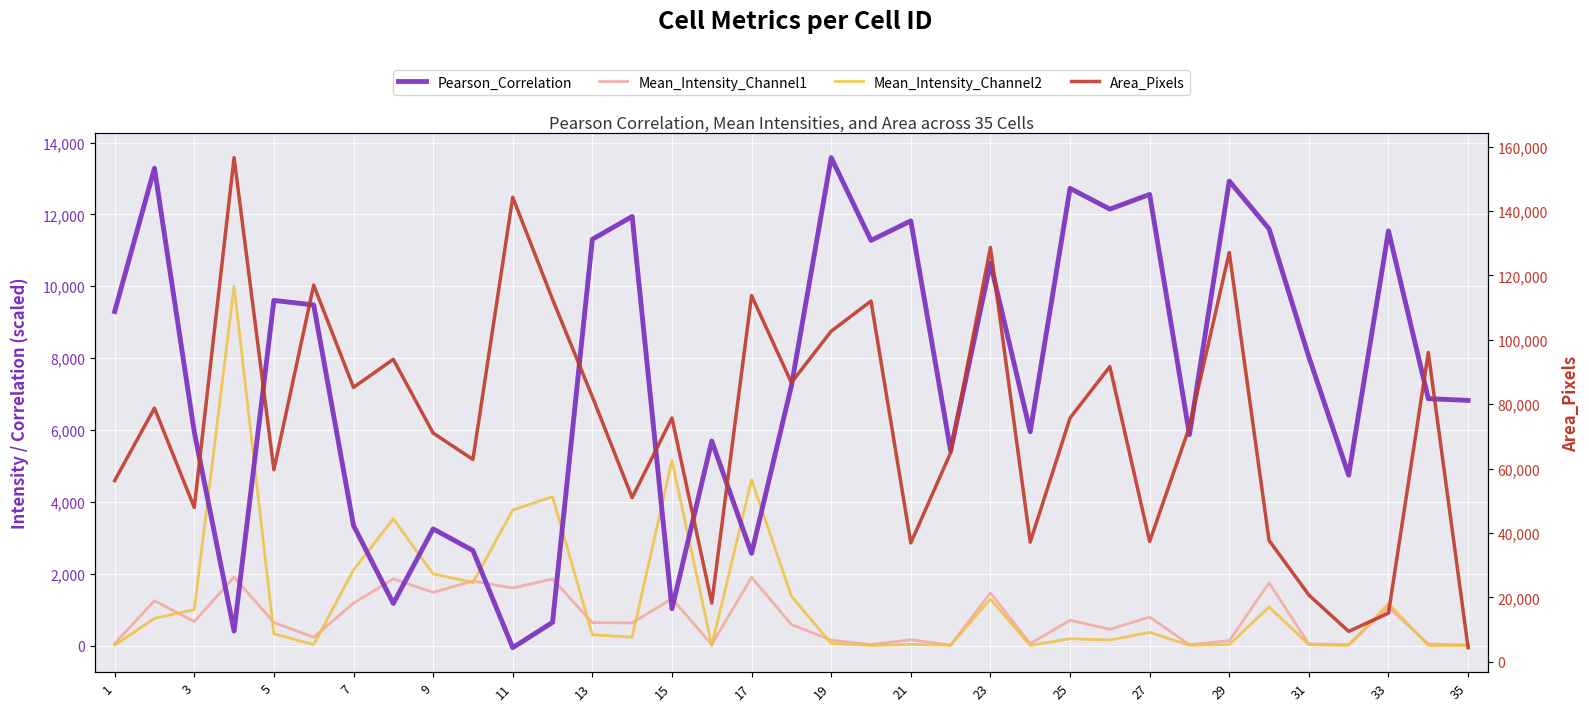

Which series changed the most between 15 and 22?

Area_Pixels